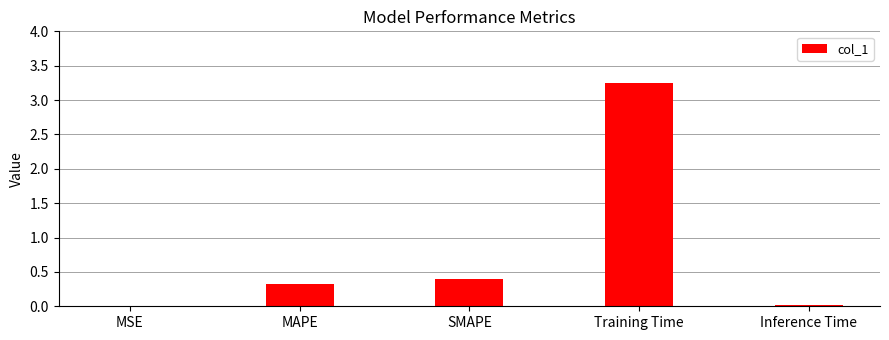

How many data points does each series have?

5